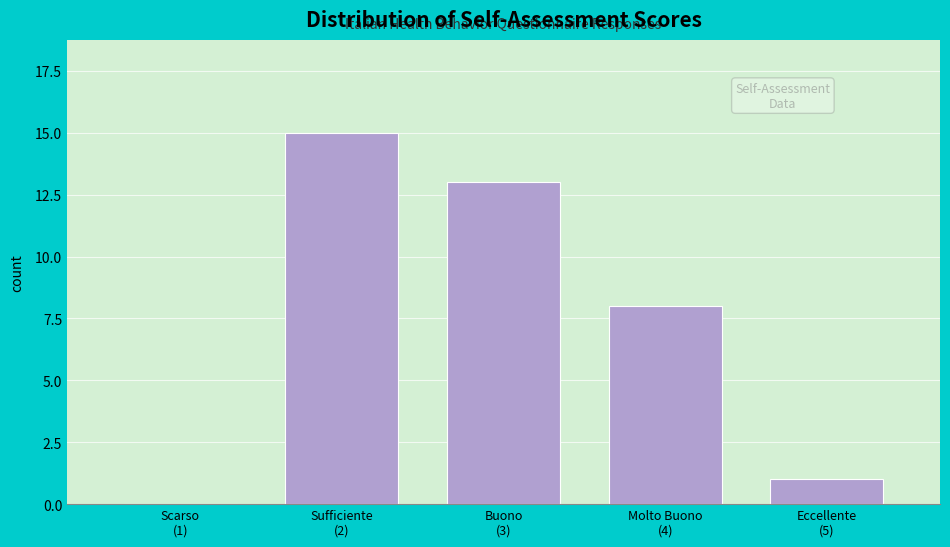

What is the greatest value displayed?

15